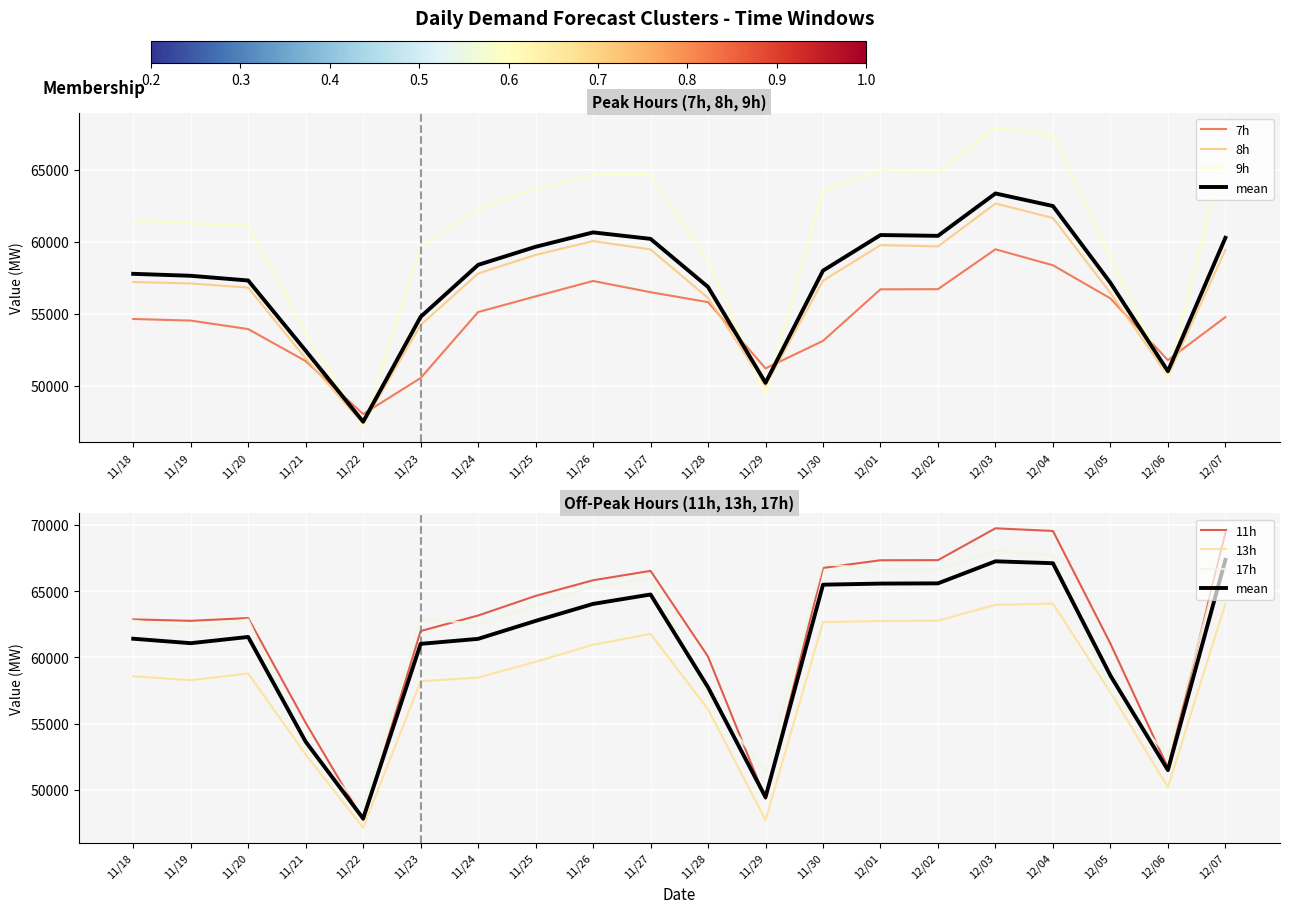

What is the greatest value displayed?

69730